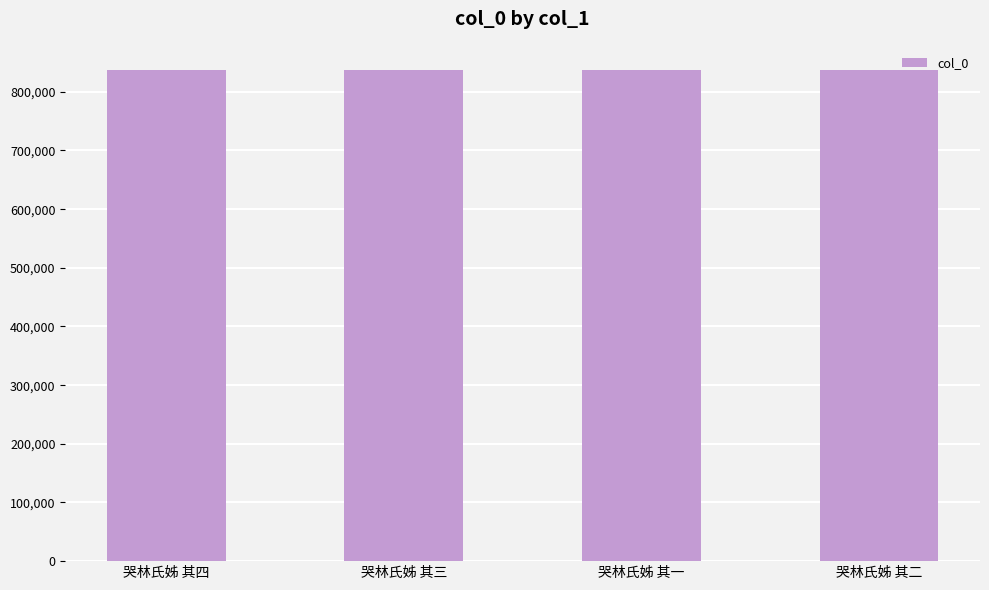

What is the ratio of the value at 哭林氏姊 其三 to the value at 哭林氏姊 其二?

1.0